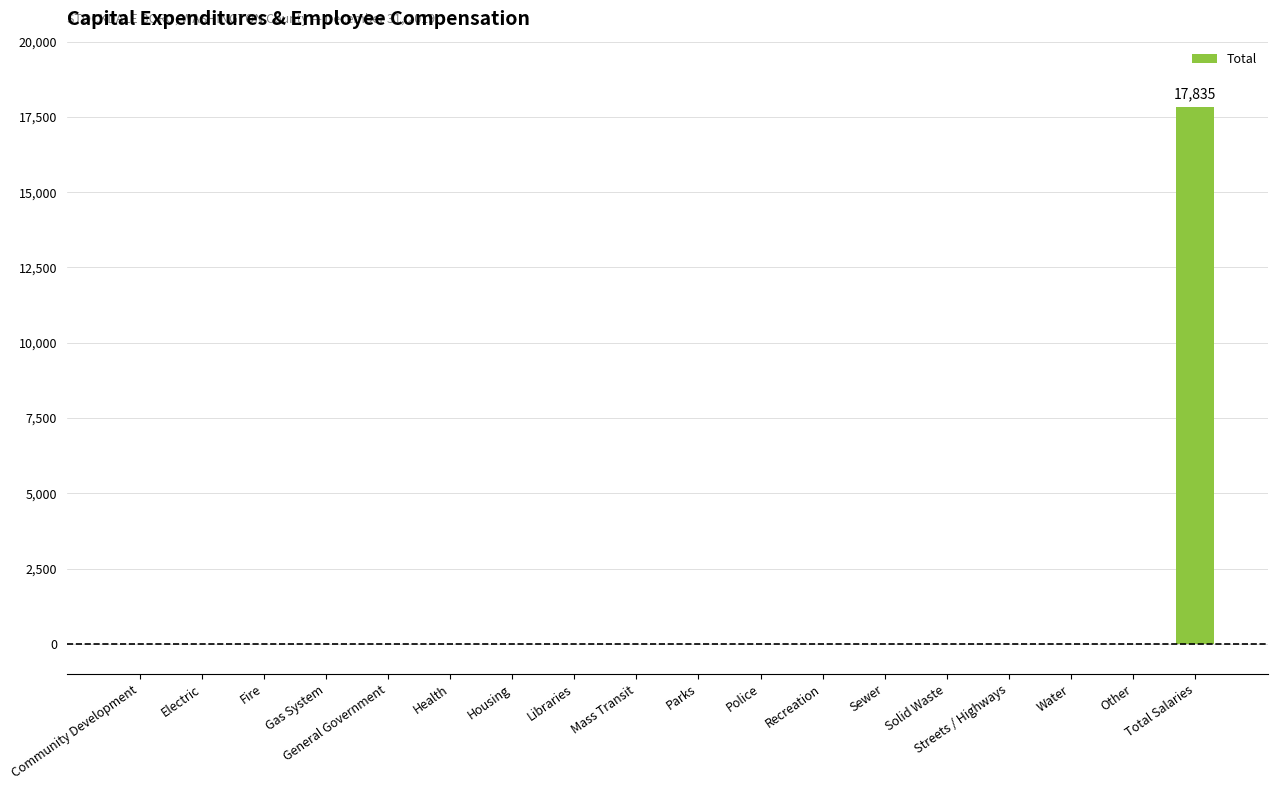

What is the average value?

991